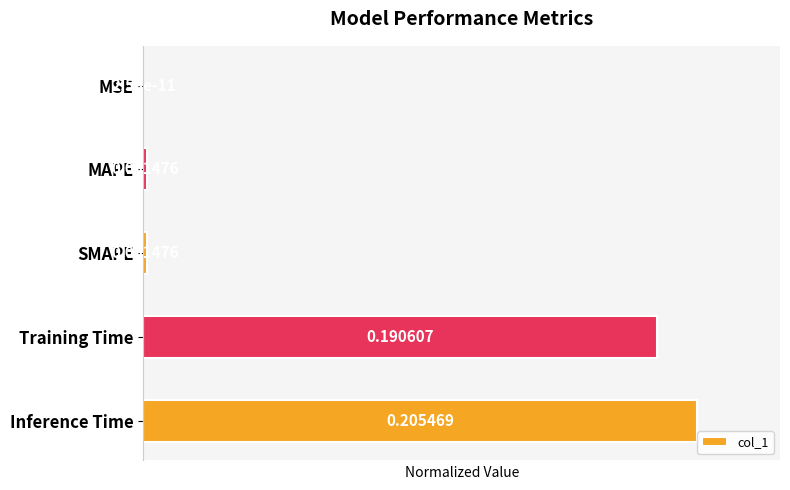

Where is the data nearest to the value 0?

MSE